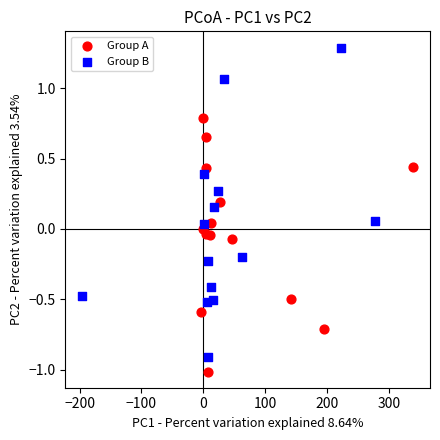

Which series contains the highest Y value?

Group B